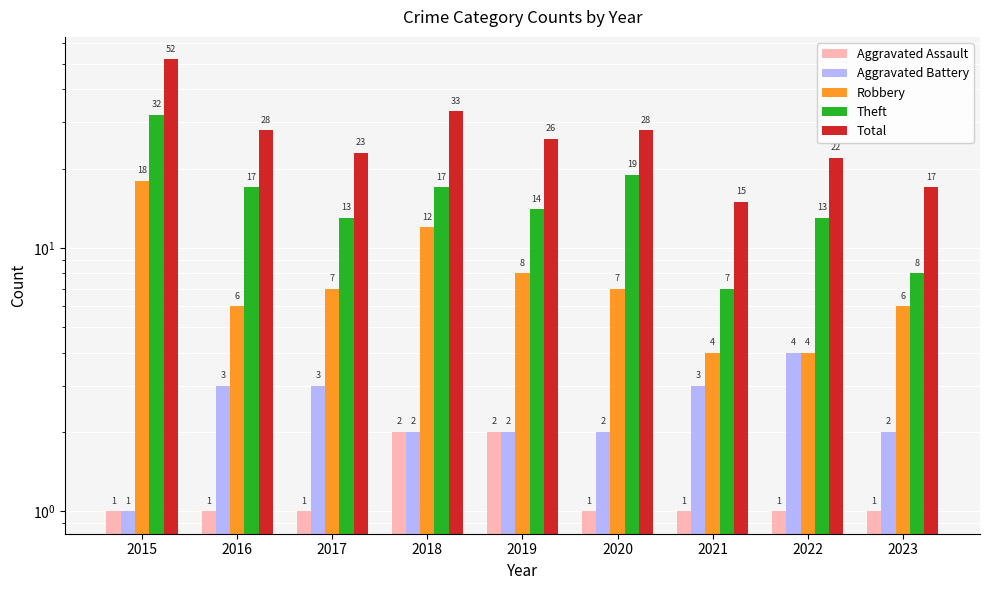

At which category is the sum across all series the highest?

2015